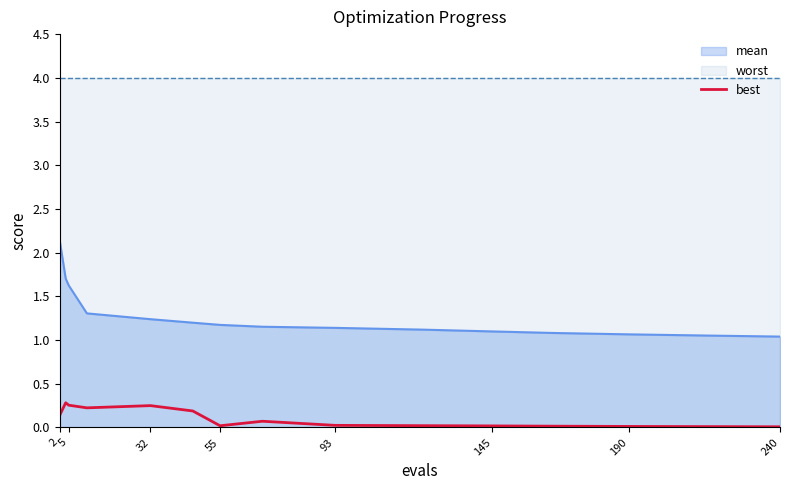

Does the chart have visible grid lines?

No